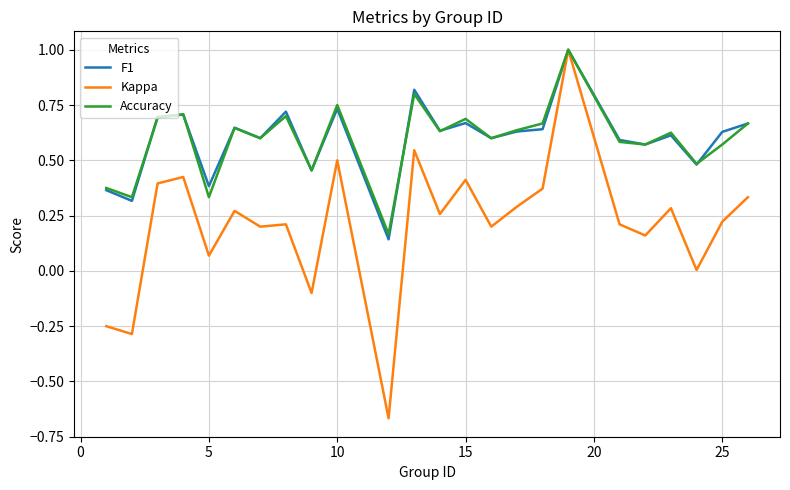

What is the maximum value shown in the chart?

1.0